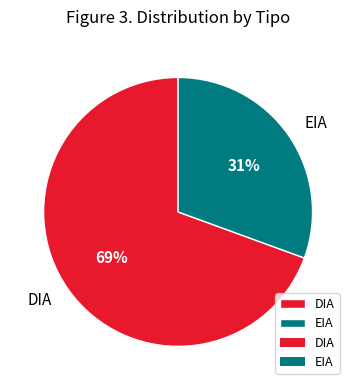

Which slice is the largest?

DIA